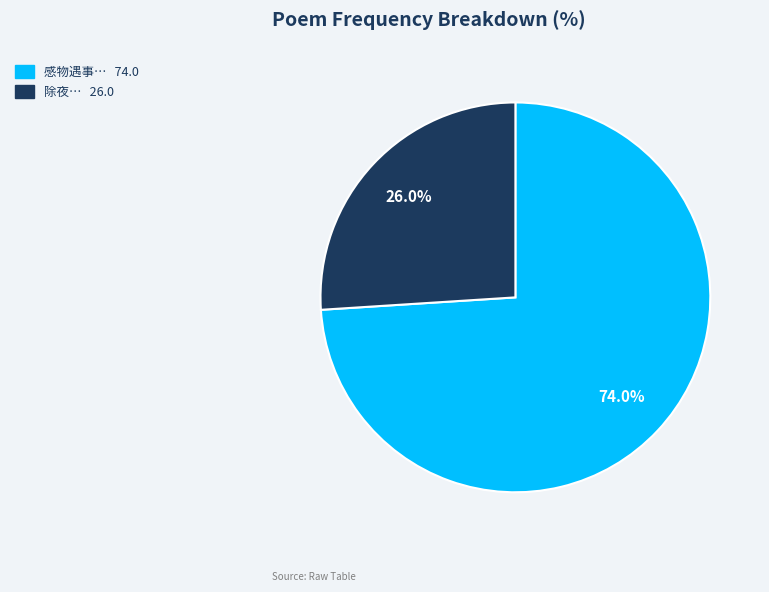

How many slices are in this pie chart?

2